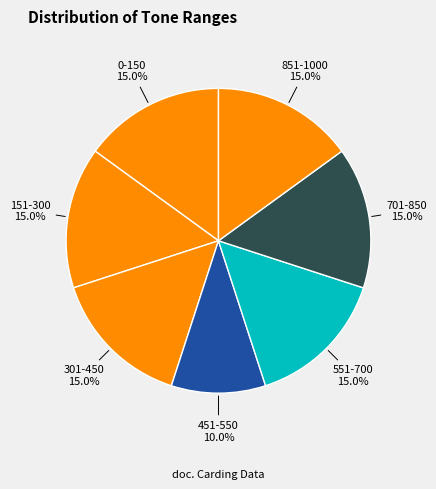

To the nearest percent, what portion does 851-1000 represent?

15%